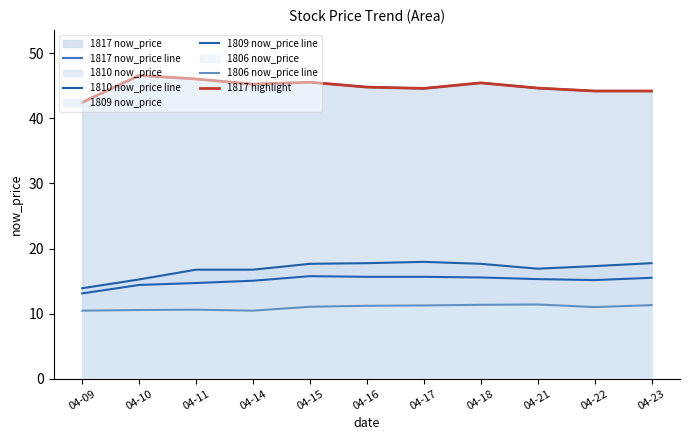

How many lines are shown in the chart?

5